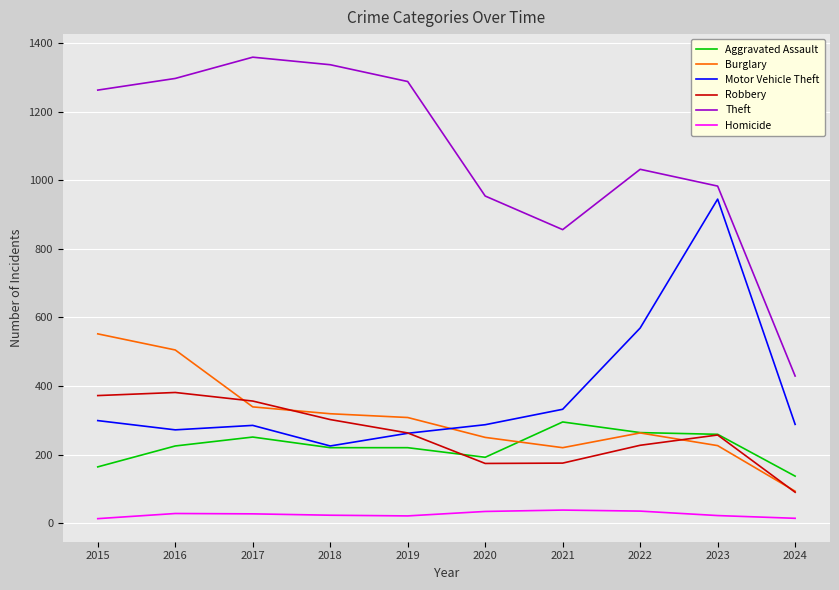

Which label corresponds to the largest value in the chart?

2017